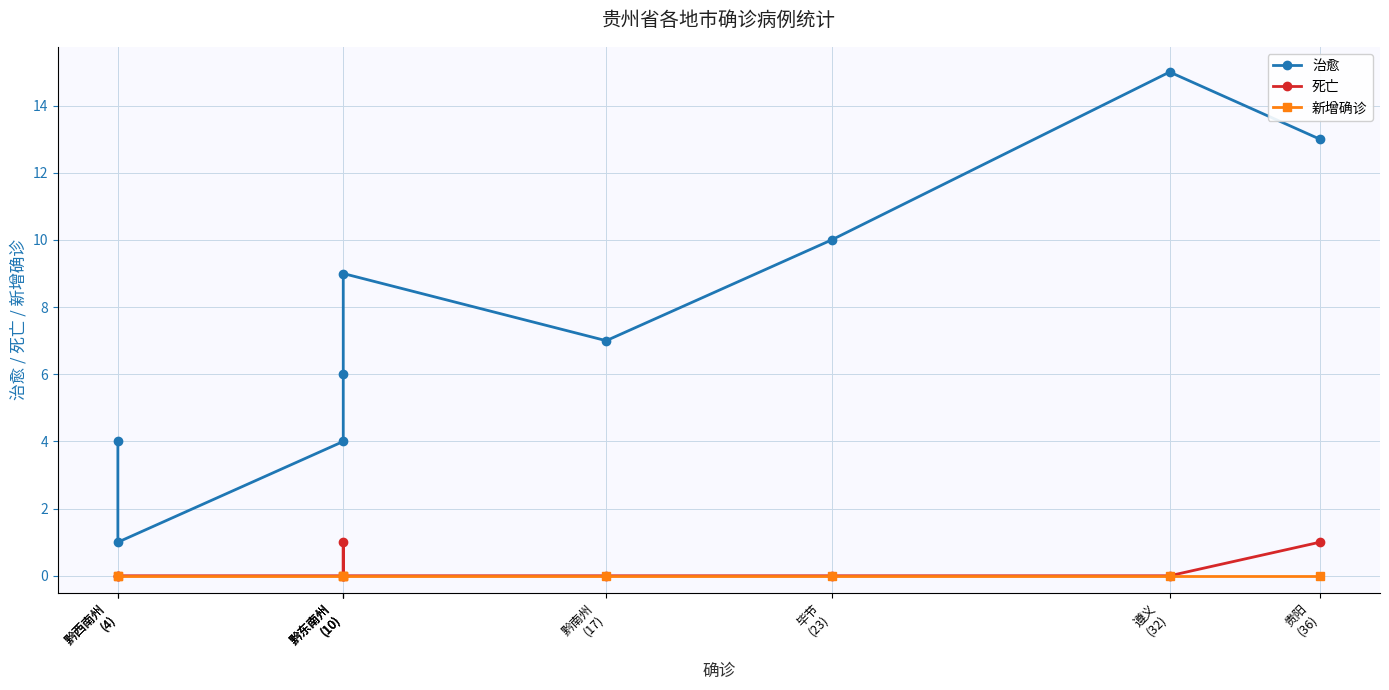

Reading left to right, what are all the values shown in this chart?

治愈: 贵阳
(36)=13	遵义
(32)=15	毕节
(23)=10	黔南州
(17)=7	黔东南州
(10)=9	黔东南州
(10)=6	黔东南州
(10)=4	黔西南州
(4)=1	黔西南州
(4)=4
死亡: 贵阳
(36)=1	遵义
(32)=0	毕节
(23)=0	黔南州
(17)=0	黔东南州
(10)=0	黔东南州
(10)=1	黔东南州
(10)=0	黔西南州
(4)=0	黔西南州
(4)=0
新增确诊: 贵阳
(36)=0	遵义
(32)=0	毕节
(23)=0	黔南州
(17)=0	黔东南州
(10)=0	黔东南州
(10)=0	黔东南州
(10)=0	黔西南州
(4)=0	黔西南州
(4)=0